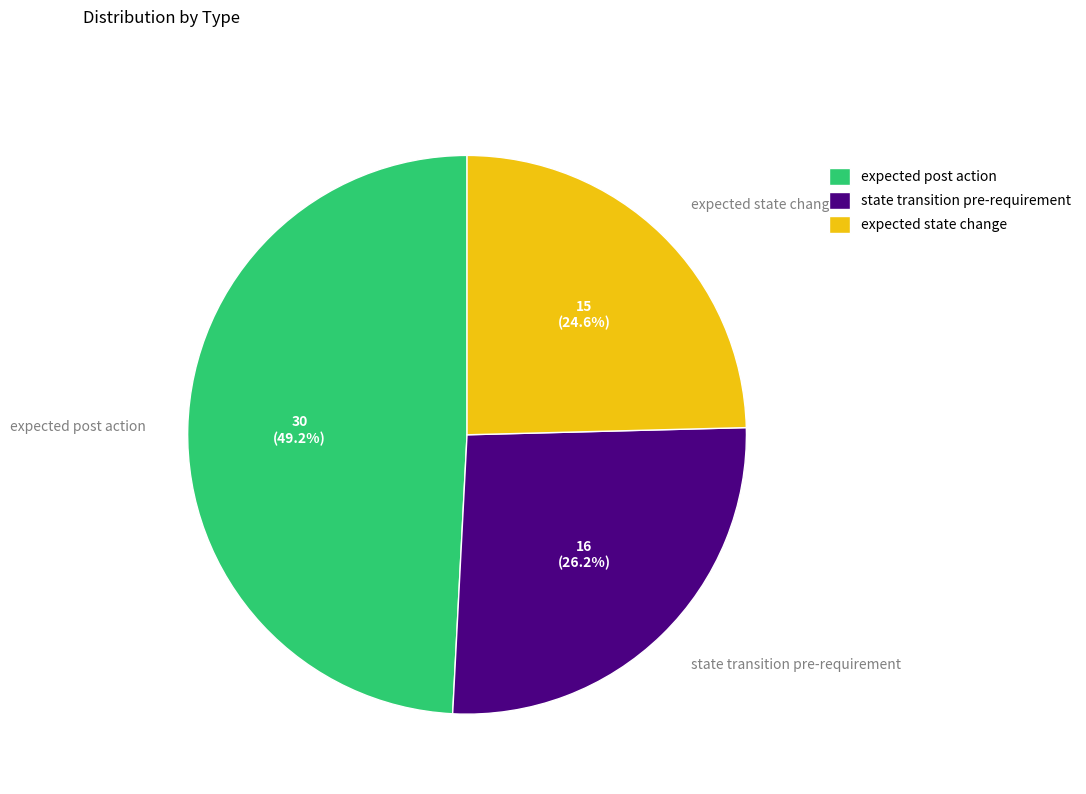

To the nearest percent, what is the combined percentage of expected state change and expected post action?

74%